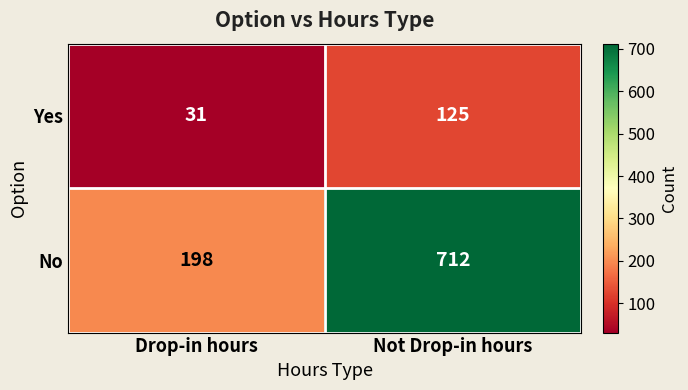

Rank the series by their maximum value, from highest to lowest.

No, Yes